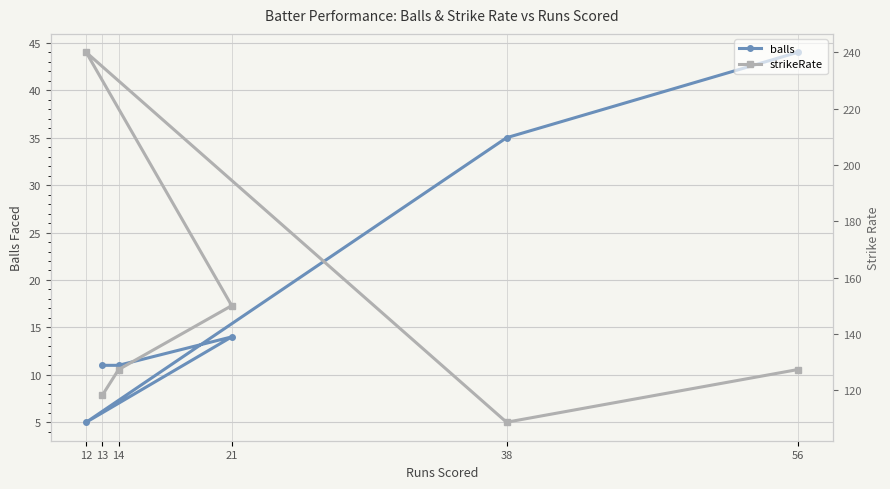

What is the spread (max minus min) of values at 14?

116.3